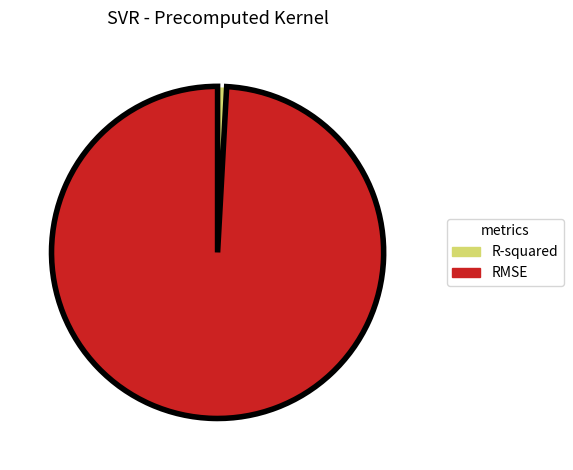

Do RMSE and R-squared together represent more than half of the pie?

Yes